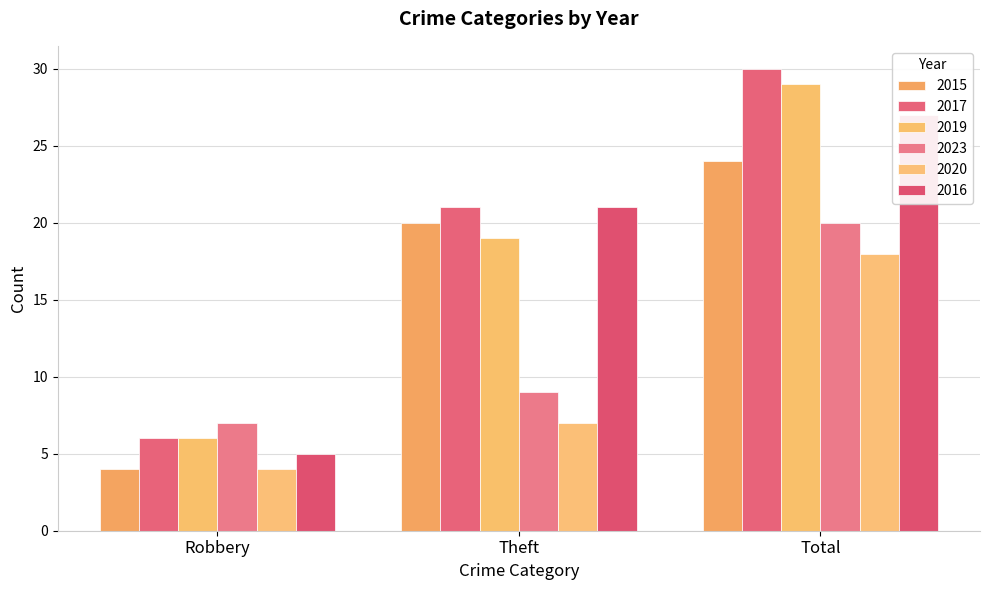

Reading left to right, what are all the values shown in this chart?

2015: Robbery=4	Theft=20	Total=24
2017: Robbery=6	Theft=21	Total=30
2019: Robbery=6	Theft=19	Total=29
2023: Robbery=7	Theft=9	Total=20
2020: Robbery=4	Theft=7	Total=18
2016: Robbery=5	Theft=21	Total=27